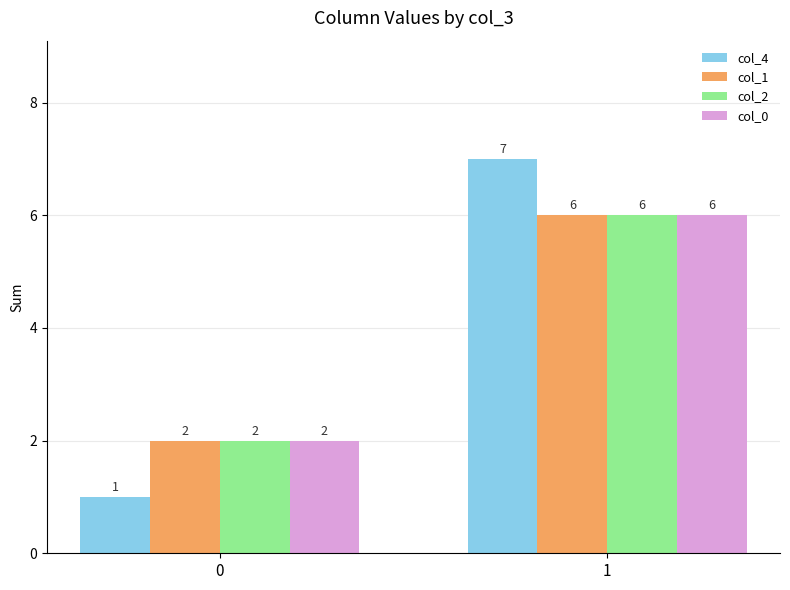

What value does the col_4 series have at 0?

1